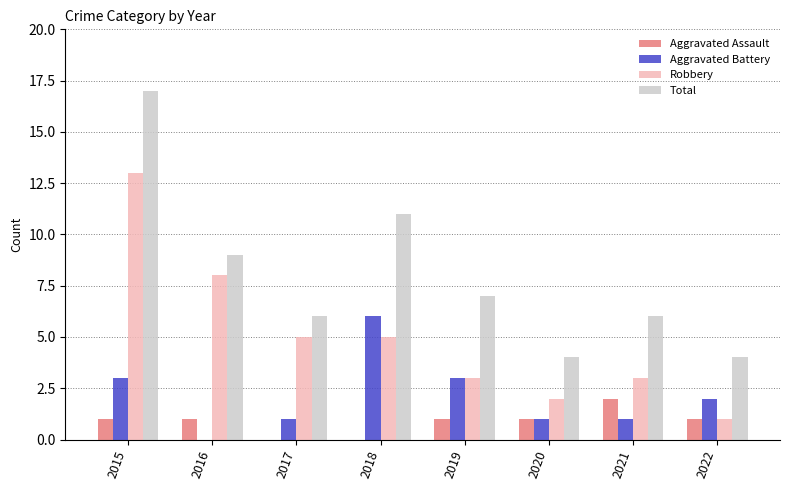

How many distinct data groups are displayed?

4